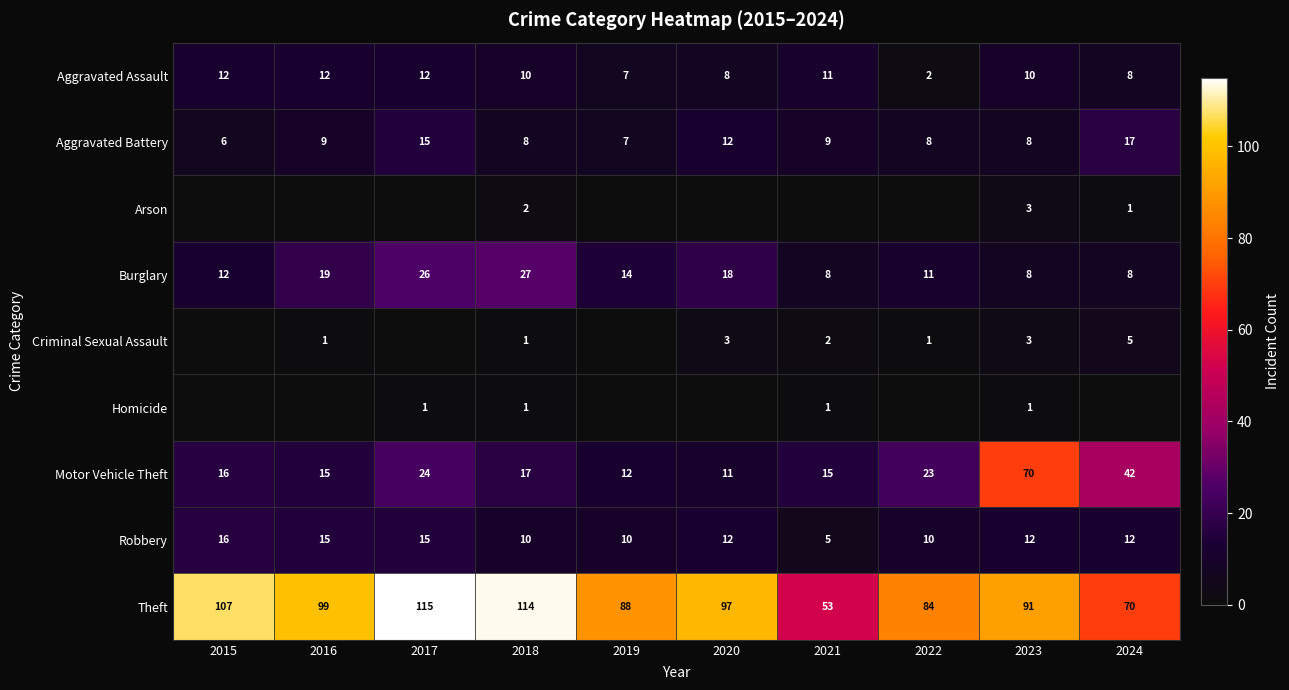

How many Aggravated Assault values are between 8 and 12?

8